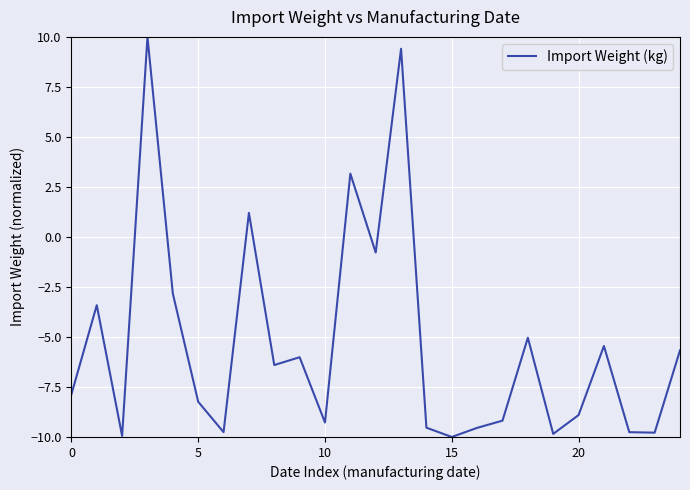

How many interior local valleys (lower than both neighbors) does the data have?

8